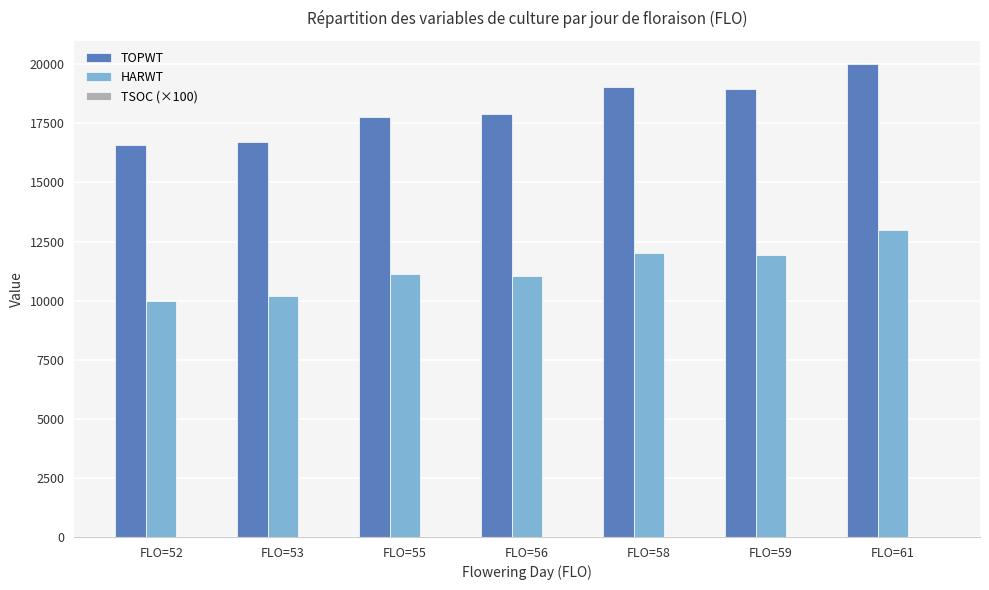

What is the sum of all TOPWT values?

126962.3